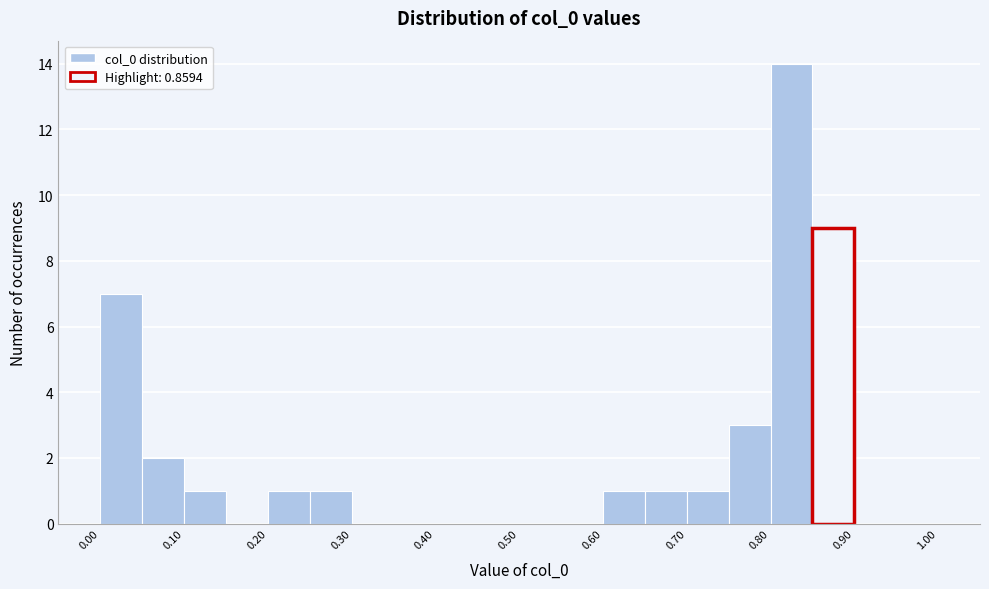

Reading left to right, transcribe this chart: for each bar, give the range it covers on the x-axis and its height. The values are not printed on the chart, so give them approximately, as read against the axis.

0.00 to 0.05: 7
0.05 to 0.10: 2
0.10 to 0.15: 1
0.15 to 0.20: 0
0.20 to 0.25: 1
0.25 to 0.30: 1
0.30 to 0.35: 0
0.35 to 0.40: 0
0.40 to 0.45: 0
0.45 to 0.50: 0
0.50 to 0.55: 0
0.55 to 0.60: 0
0.60 to 0.65: 1
0.65 to 0.70: 1
0.70 to 0.75: 1
0.75 to 0.80: 3
0.80 to 0.85: 14
0.85 to 0.90: 9
0.90 to 0.95: 0
0.95 to 1.00: 0